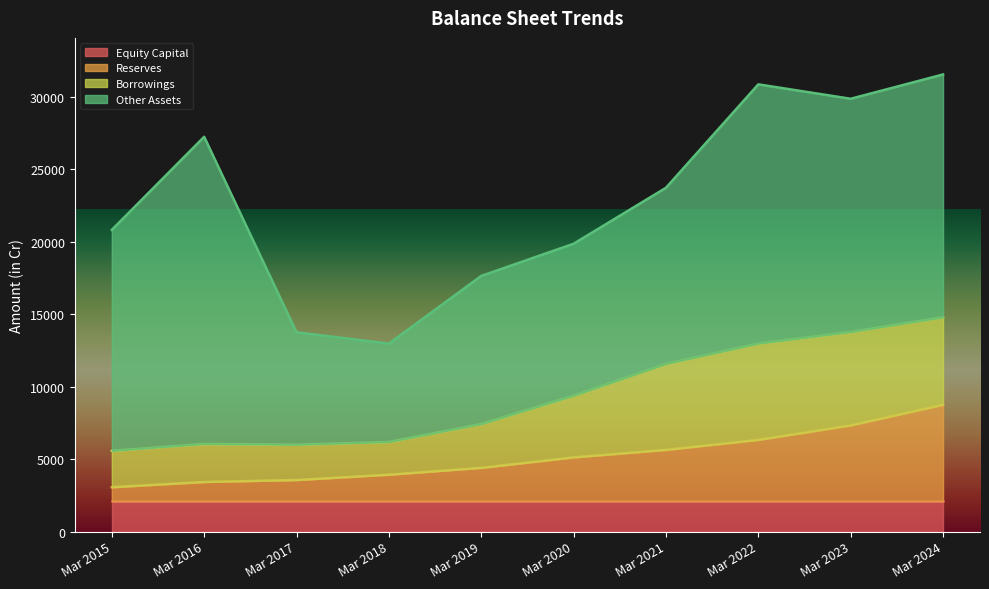

How many lines are shown in the chart?

4